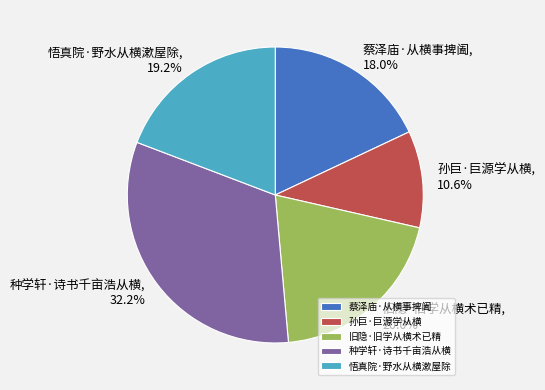

True or false: 种学轩·诗书千亩浩从横 accounts for 32% of the total.

True